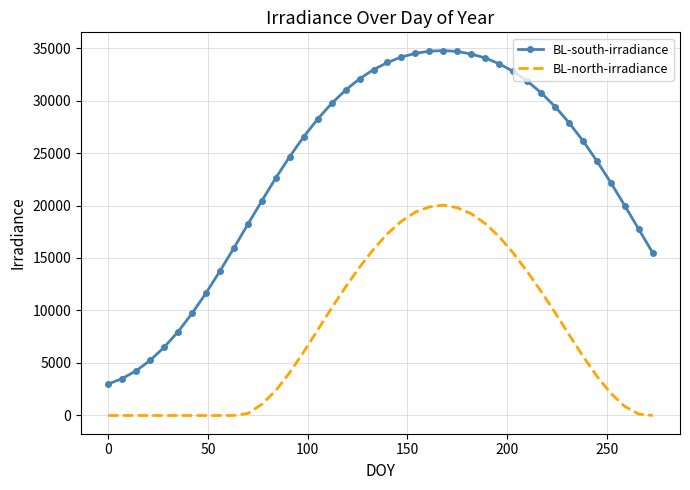

List the series in order of their overall mean, highest first.

BL-south-irradiance, BL-north-irradiance